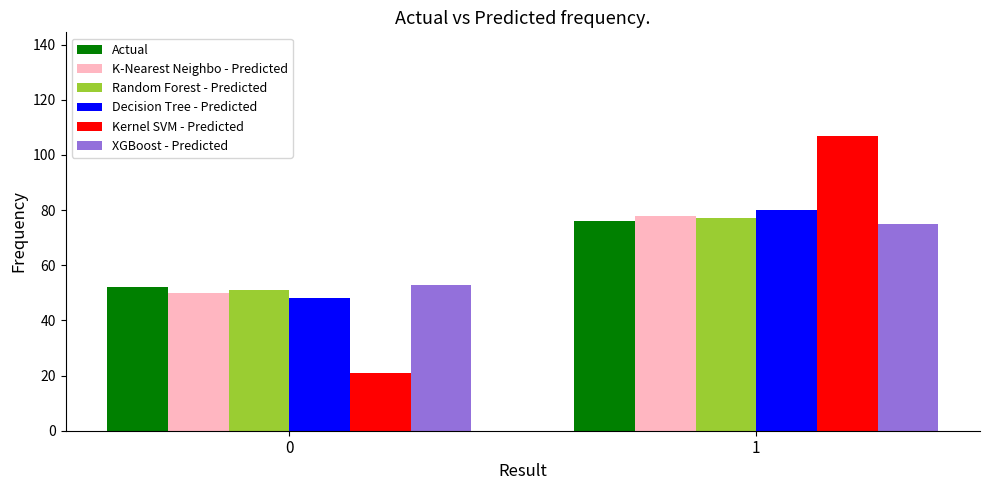

Reading right to left, list all the values displayed in this chart.

Actual: 76	52
K-Nearest Neighbo - Predicted: 78	50
Random Forest - Predicted: 77	51
Decision Tree - Predicted: 80	48
Kernel SVM - Predicted: 107	21
XGBoost - Predicted: 75	53